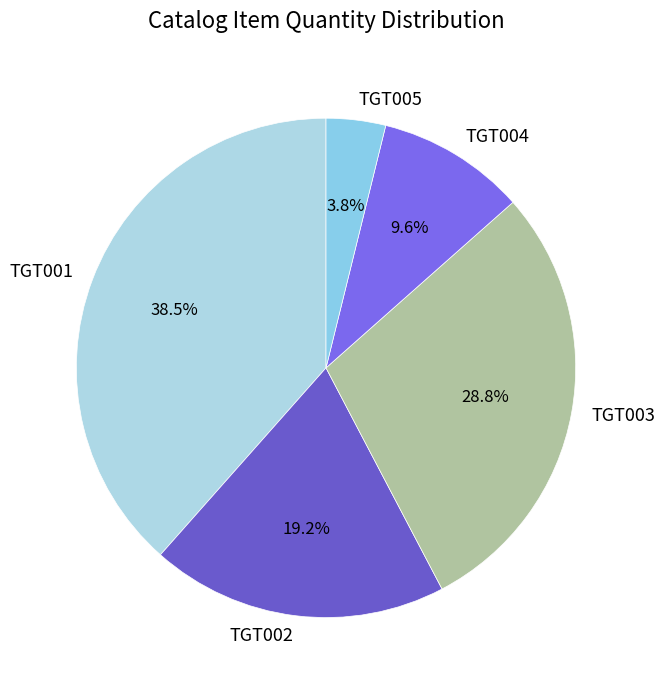

Which slice is the largest?

TGT001